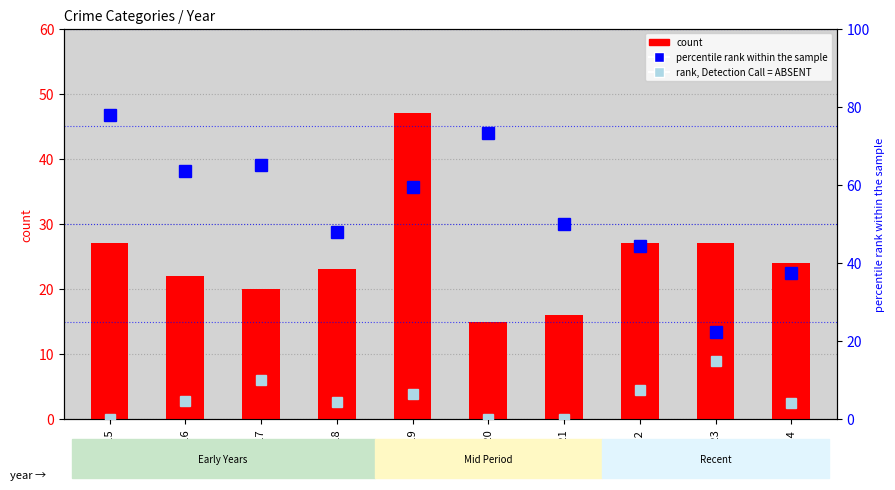

Where is count (Total) nearest to the value 31?

2015